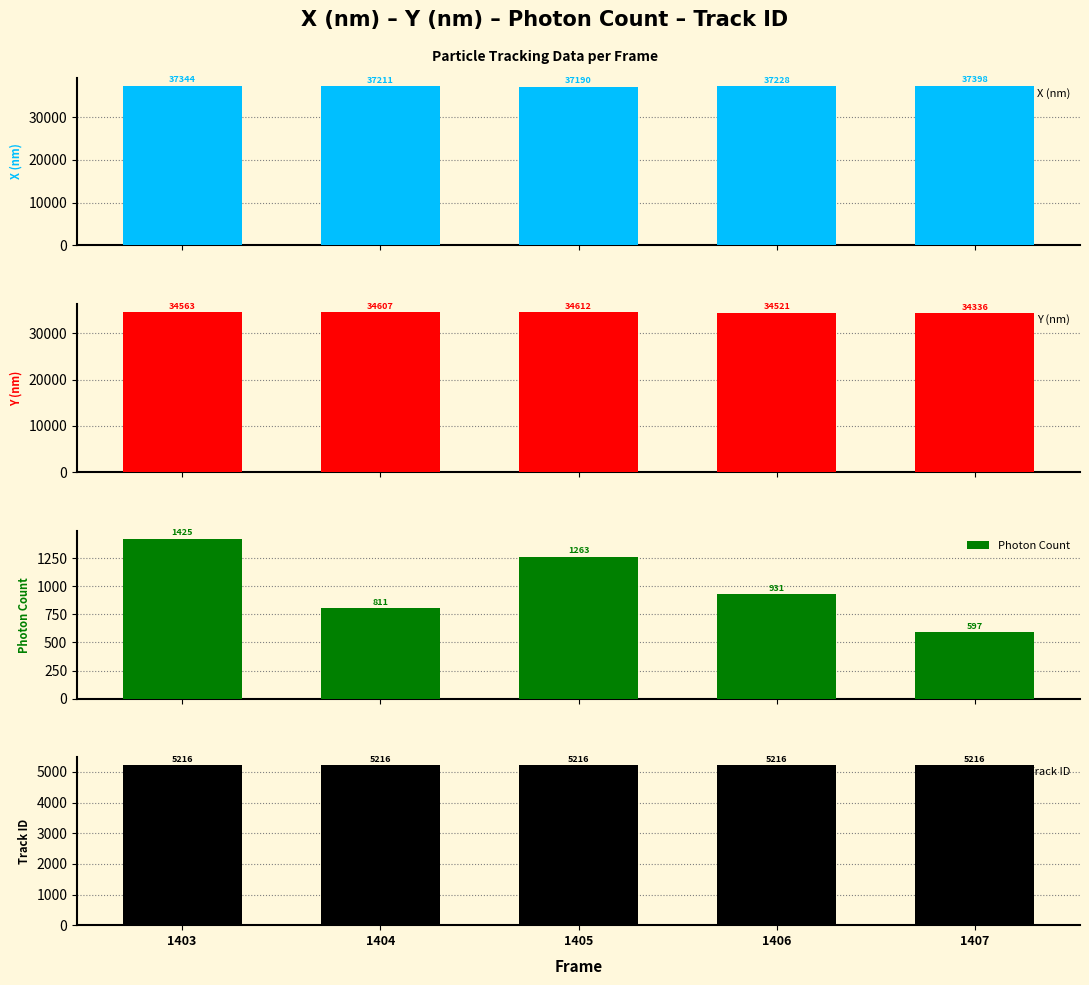

List the series in order of their peak value, lowest first.

Photon Count, Track ID, Y (nm), X (nm)